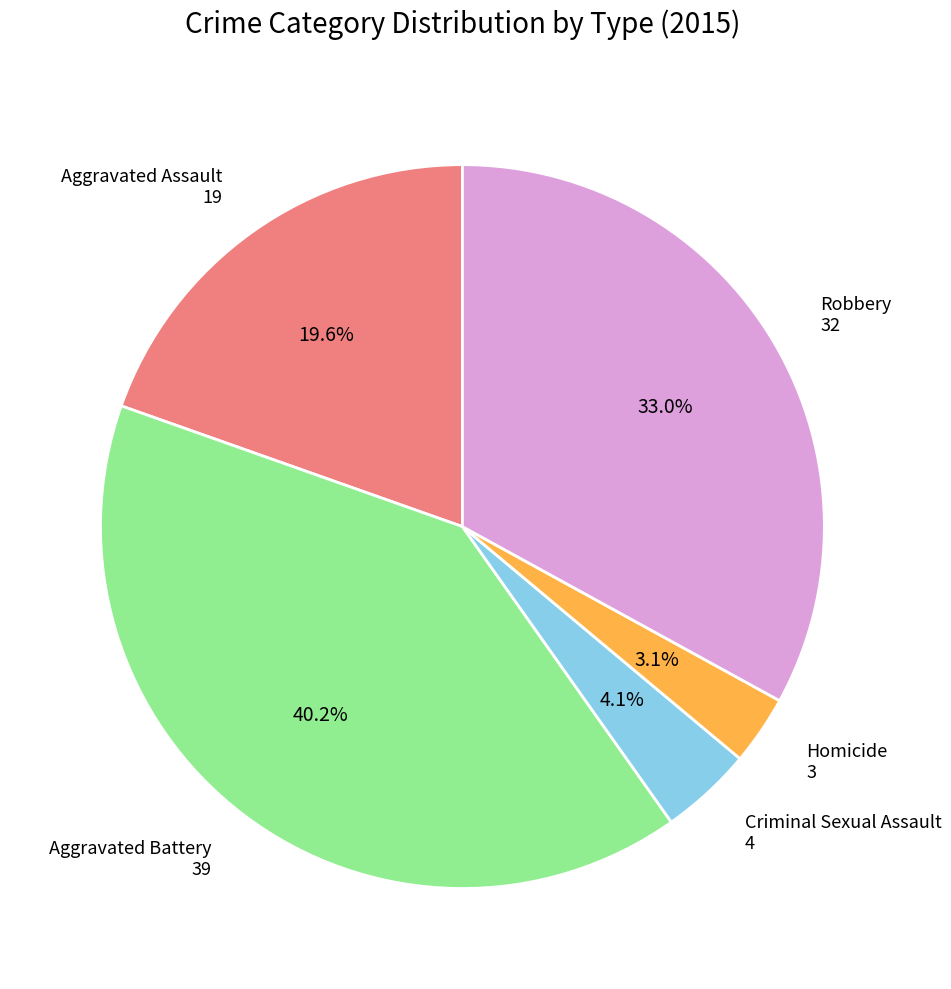

How many slices are in this pie chart?

5